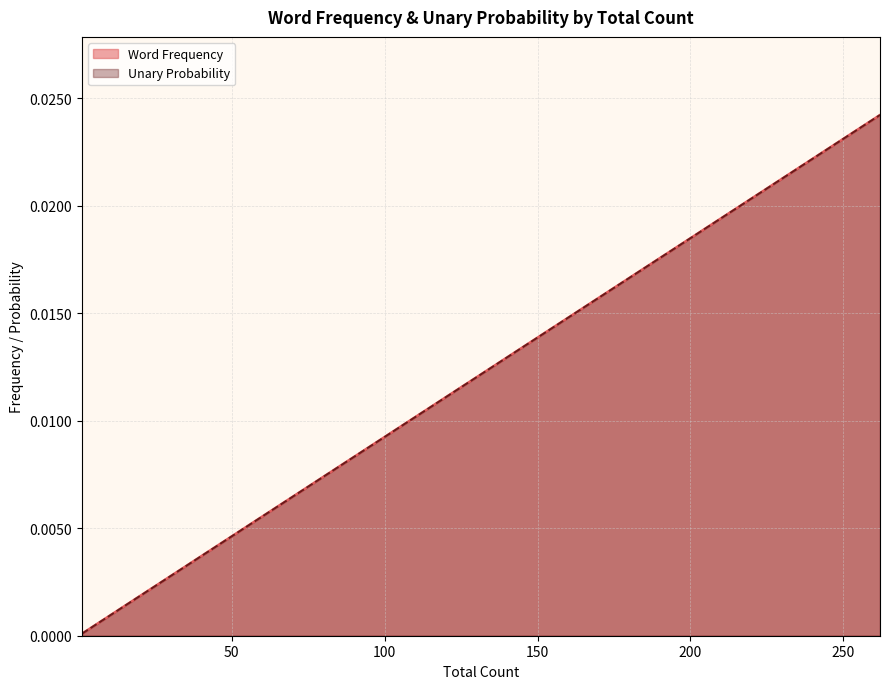

Does the chart have visible grid lines?

Yes